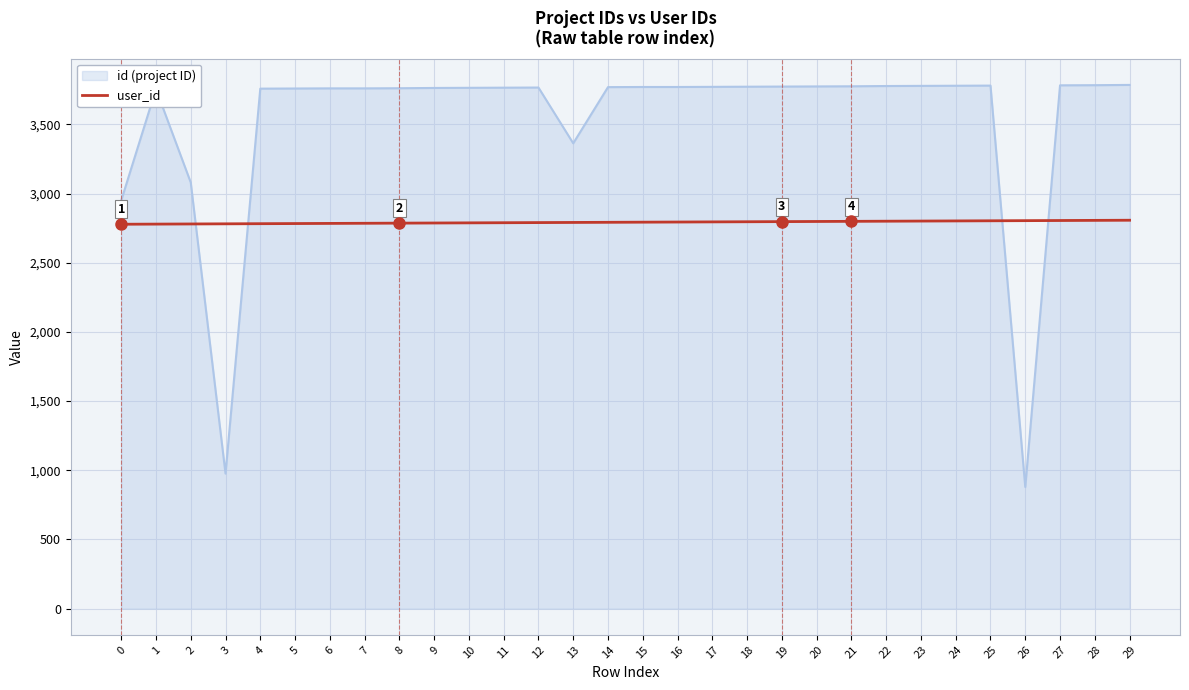

What is the spread (max minus min) of values at 14?

977